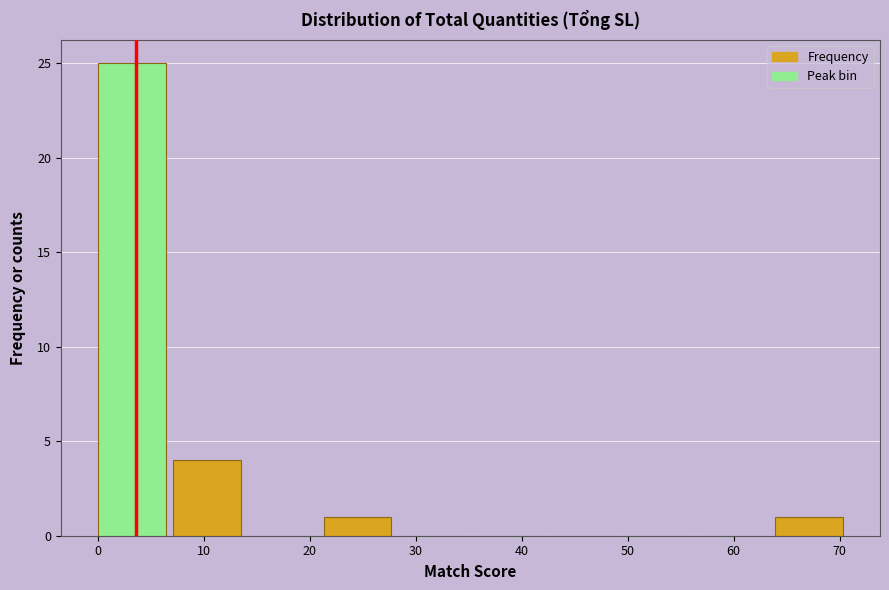

What is the height of the bar covering 0.0 to 7.1 on the x-axis? Neither the bar edges nor the heights are printed on the chart, so give them approximately, as read against the axes.

25